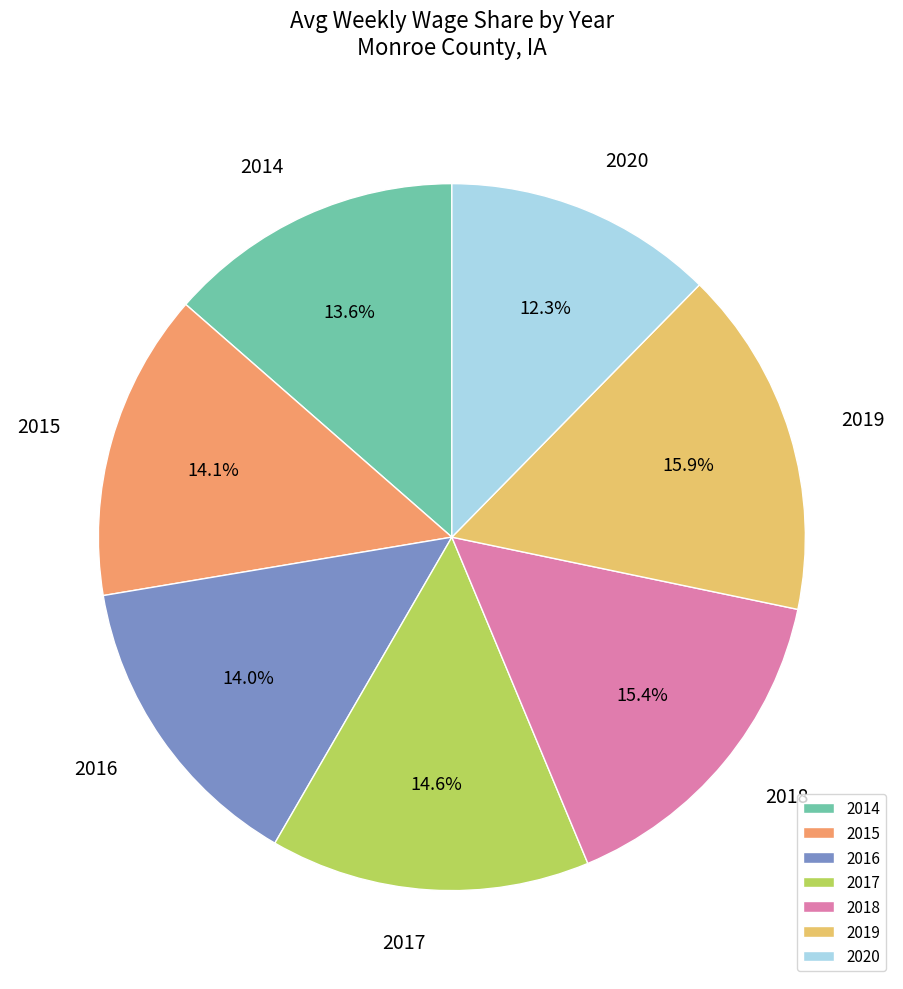

What is the smallest slice in the pie chart?

2020